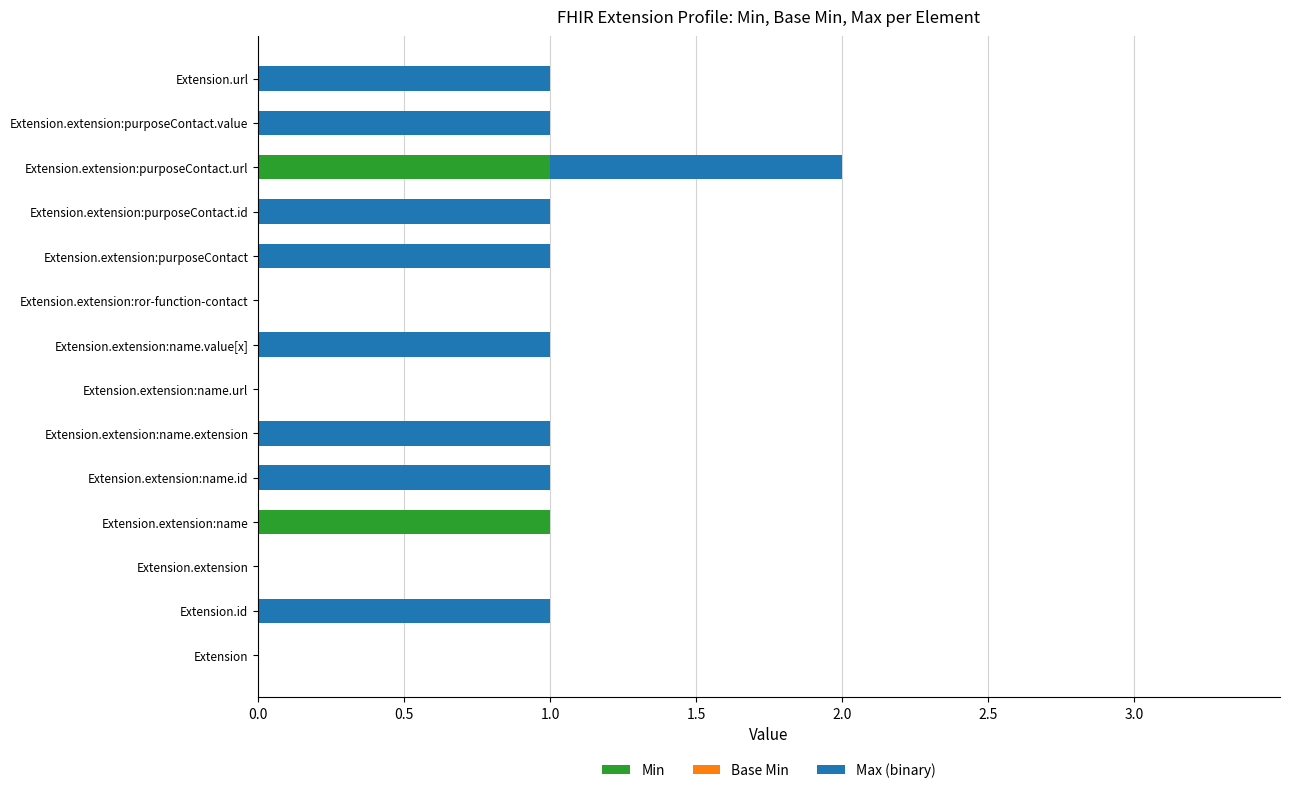

At which category is the sum across all series the highest?

Extension.extension:purposeContact.url